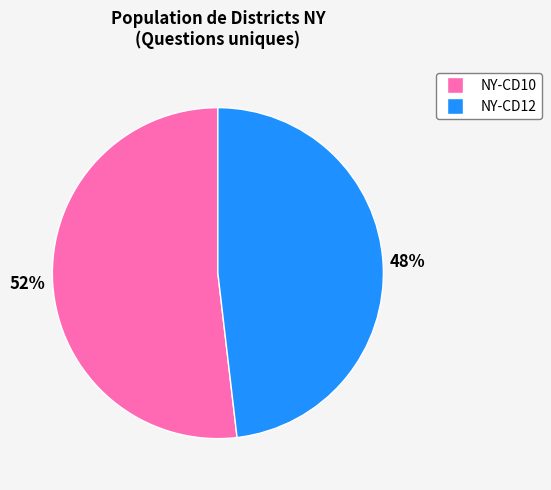

Count the number of slices in the pie.

2